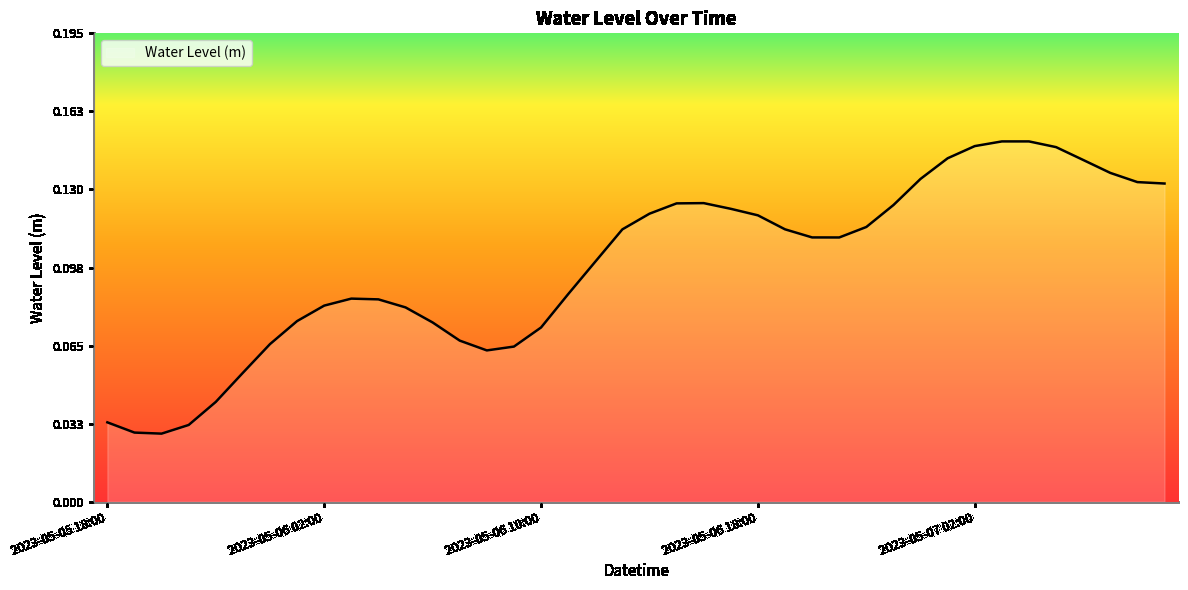

Reading left to right, what are all the values shown in this chart?

0.0	0.0	0.0	0.0	0.0	0.1	0.1	0.1	0.1	0.1	0.1	0.1	0.1	0.1	0.1	0.1	0.1	0.1	0.1	0.1	0.1	0.1	0.1	0.1	0.1	0.1	0.1	0.1	0.1	0.1	0.1	0.1	0.1	0.2	0.2	0.1	0.1	0.1	0.1	0.1